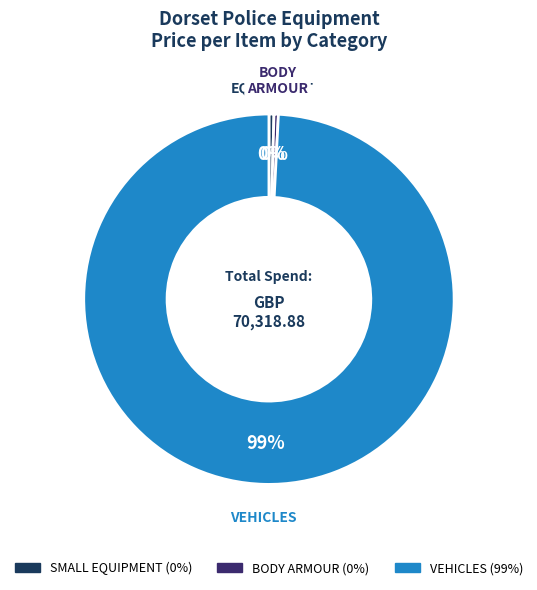

Does any single category account for the majority?

Yes